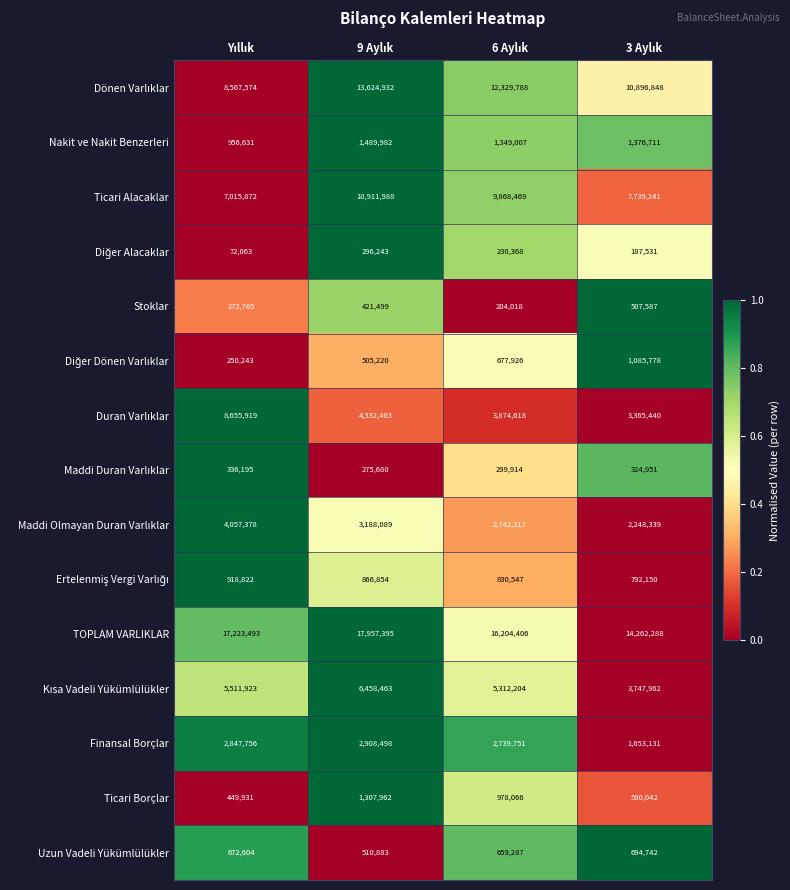

What is the sum of all Nakit ve Nakit Benzerleri values?

5172331